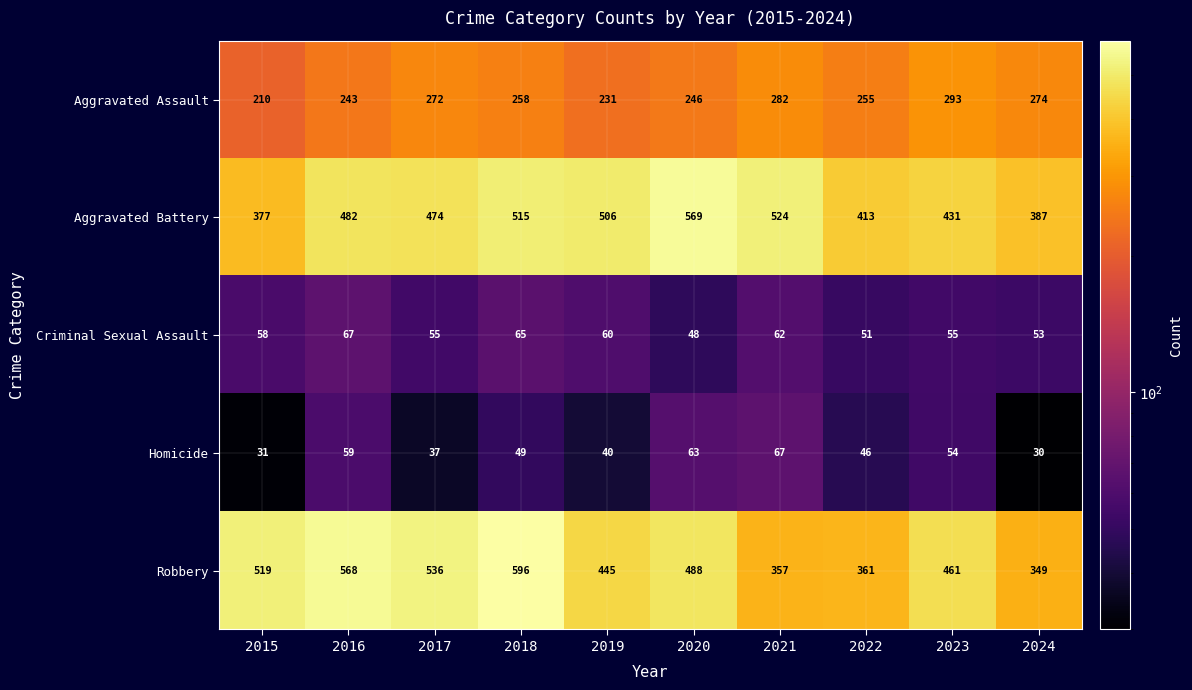

What is the average value of the Criminal Sexual Assault series?

57